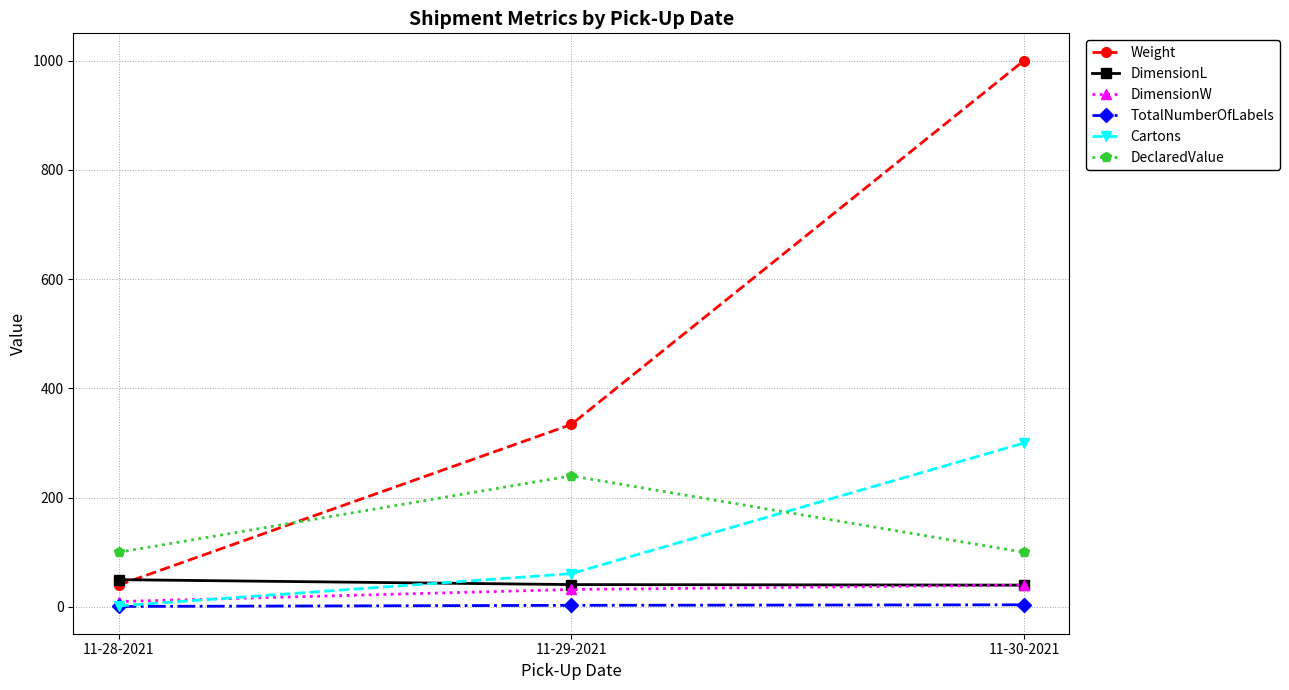

List the labels in order of Weight value, largest first.

11-30-2021, 11-29-2021, 11-28-2021